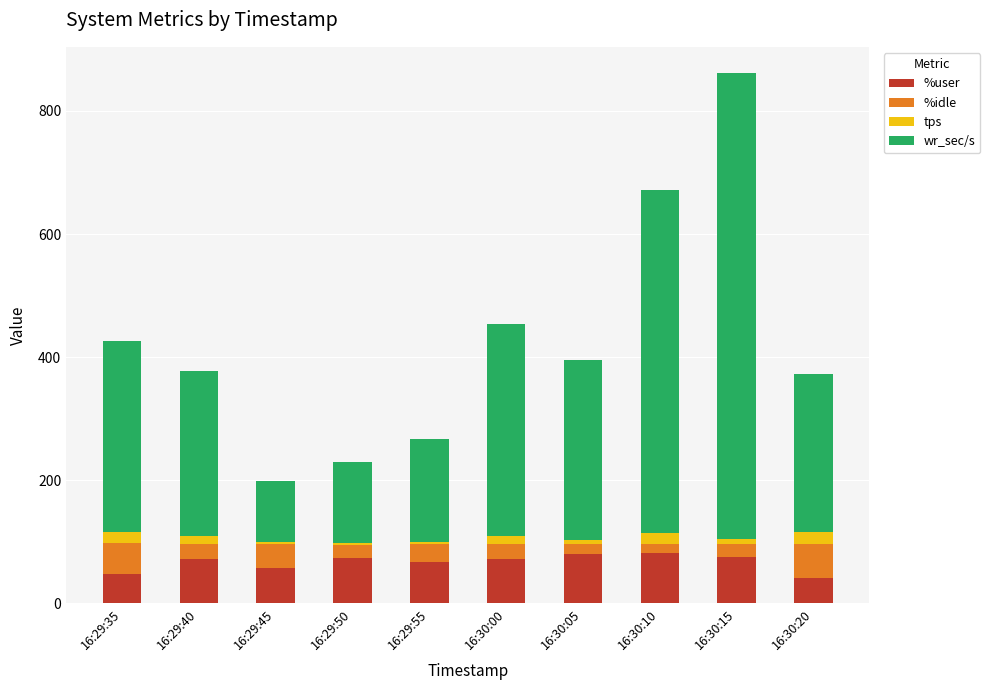

Are the bars horizontal?

No